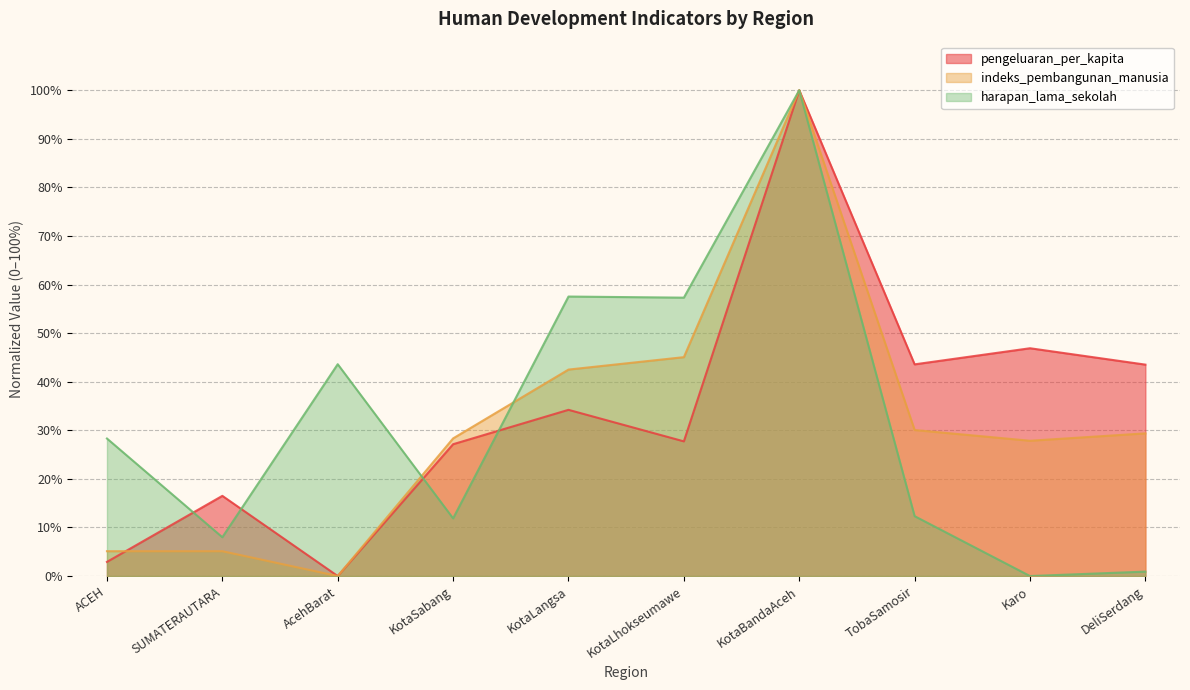

What is the sum of all indeks_pembangunan_manusia values?

313.4